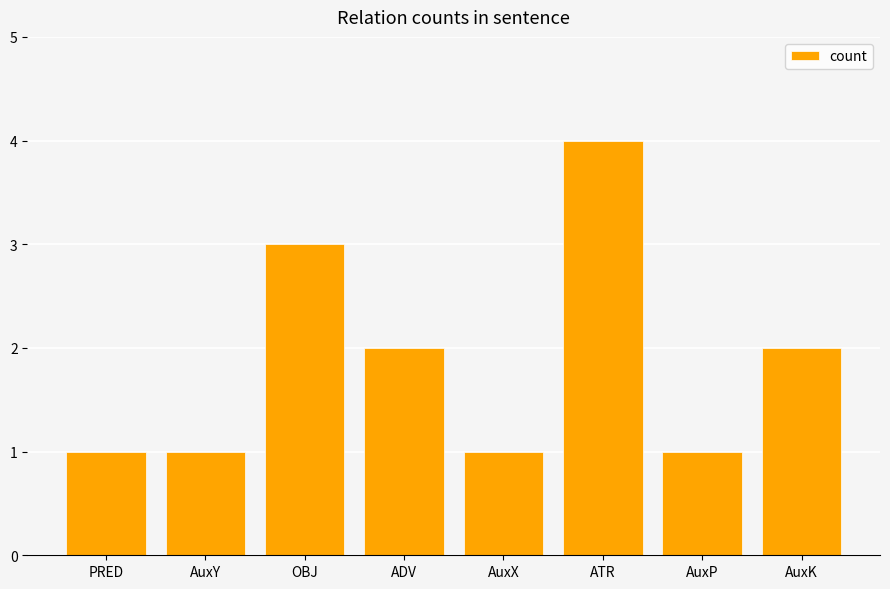

What is the change in value from PRED to AuxK?

+1